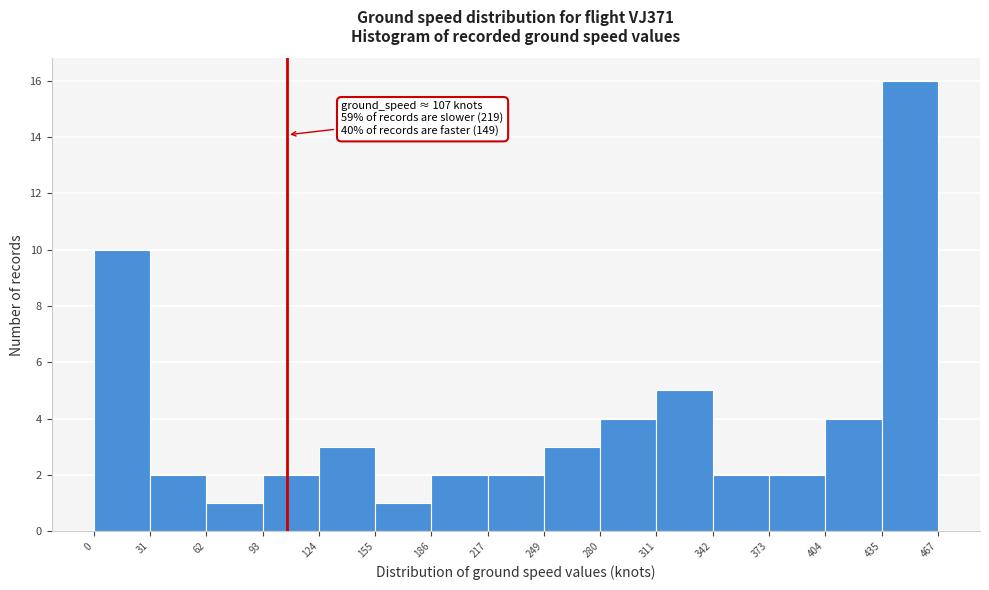

Which range on the x-axis has the tallest bar?

435 to 467